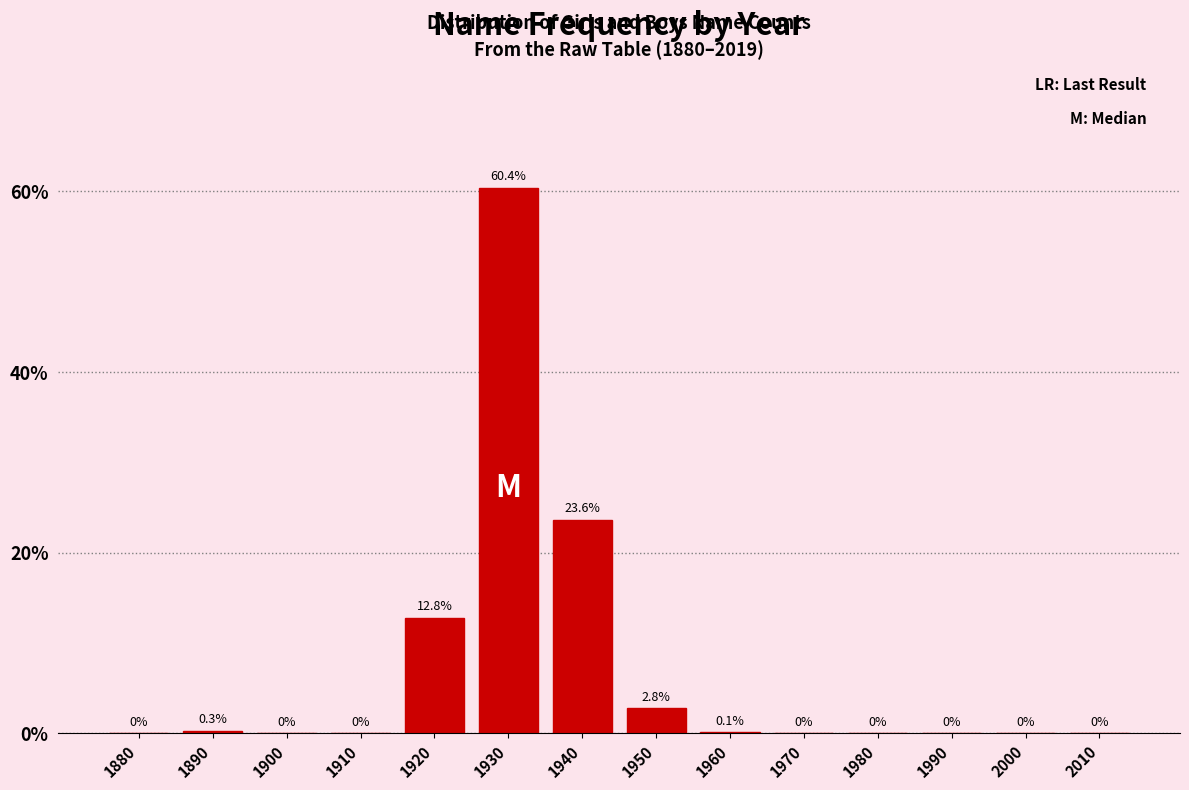

Reading left to right, what are all the values shown in this chart?

1880=0.0	1890=0.3	1900=0.0	1910=0.0	1920=12.8	1930=60.4	1940=23.6	1950=2.8	1960=0.1	1970=0.0	1980=0.0	1990=0.0	2000=0.0	2010=0.0